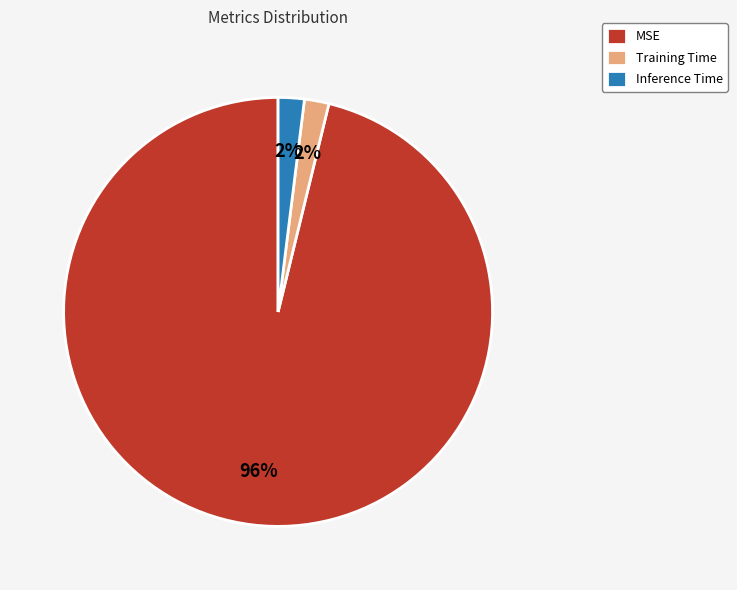

Does Inference Time account for over 50% of the chart?

No